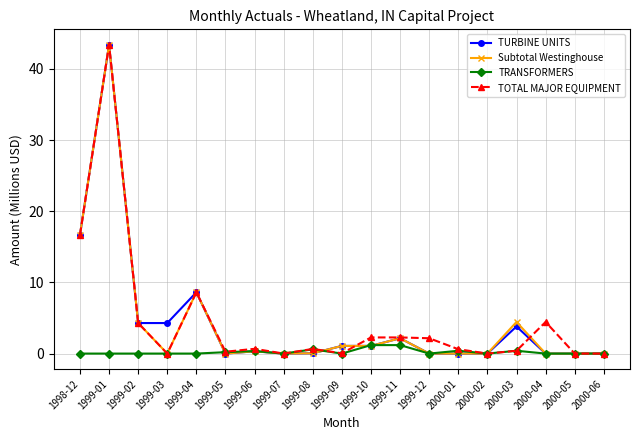

What is the label of the 6th point from the left?

1999-05